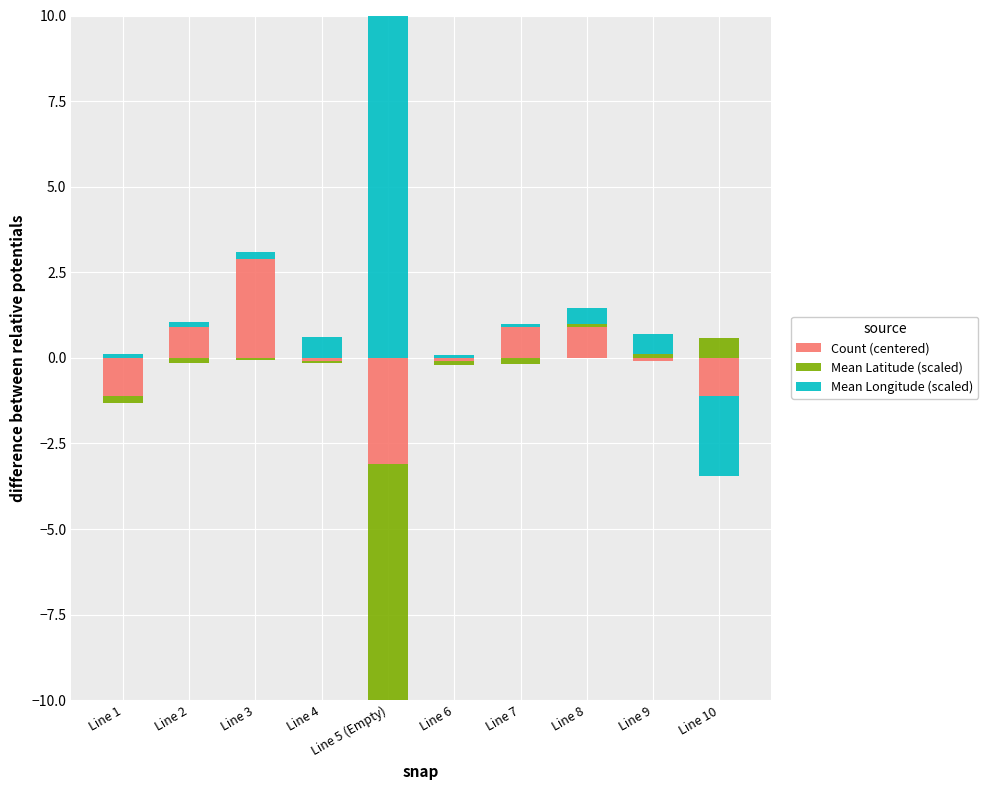

How many data points in Mean Latitude (scaled) are above 0?

3